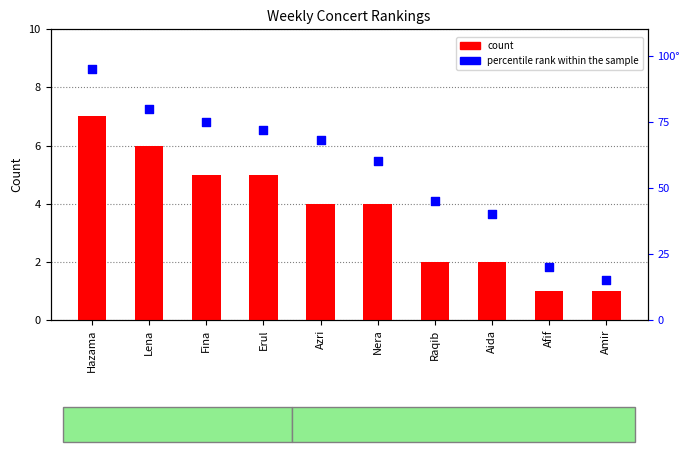

Which series has the largest Y range (max minus min)?

percentile rank within the sample